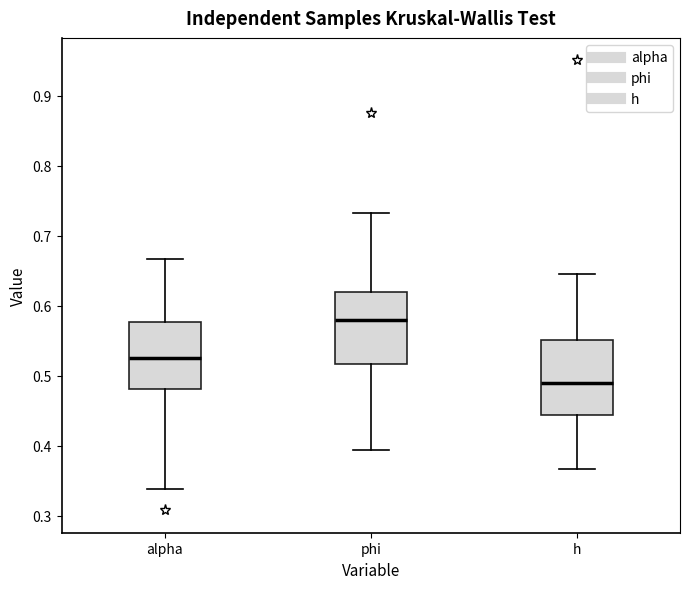

Which box's median line is the lowest?

h